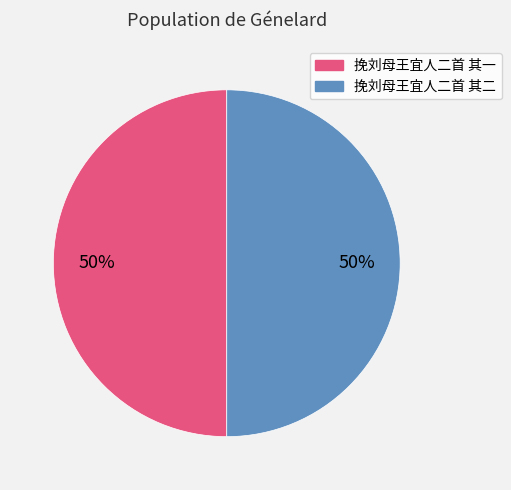

What percentage is the 挽刘母王宜人二首 其二 slice, to the nearest percent?

50%